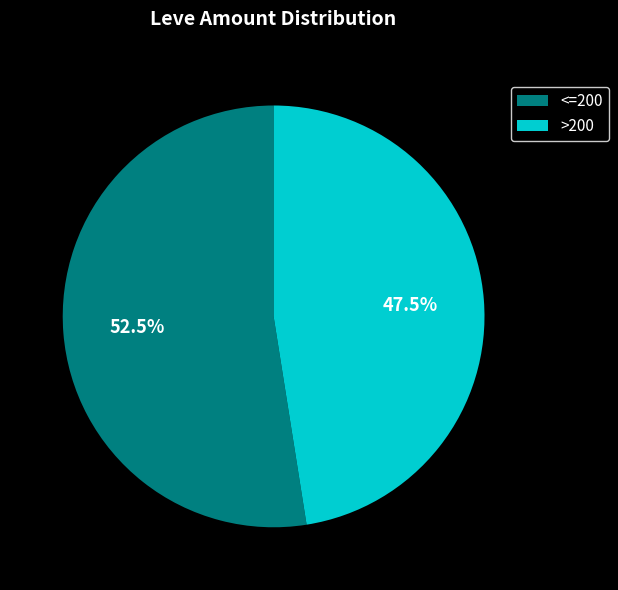

Is there any slice that represents more than half of the pie?

Yes